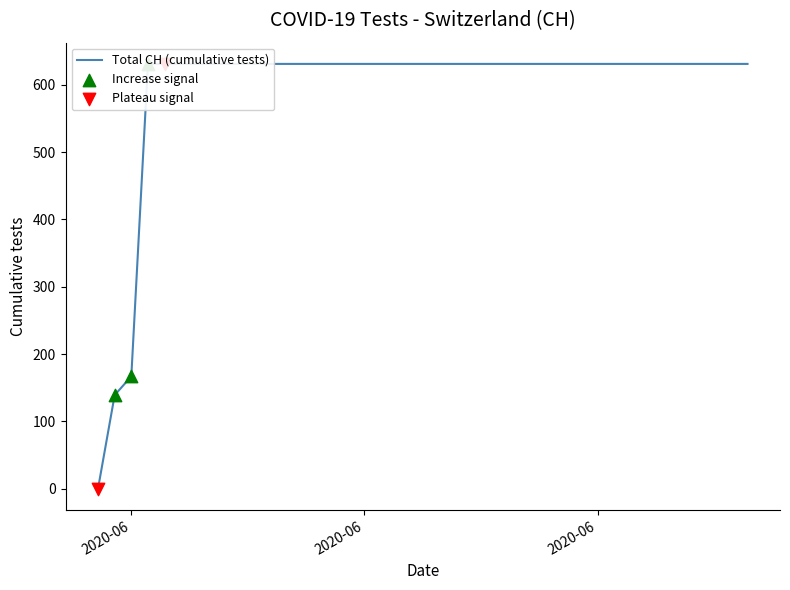

Which has a higher value, 2020-06-03 or 2020-06-13?

2020-06-03